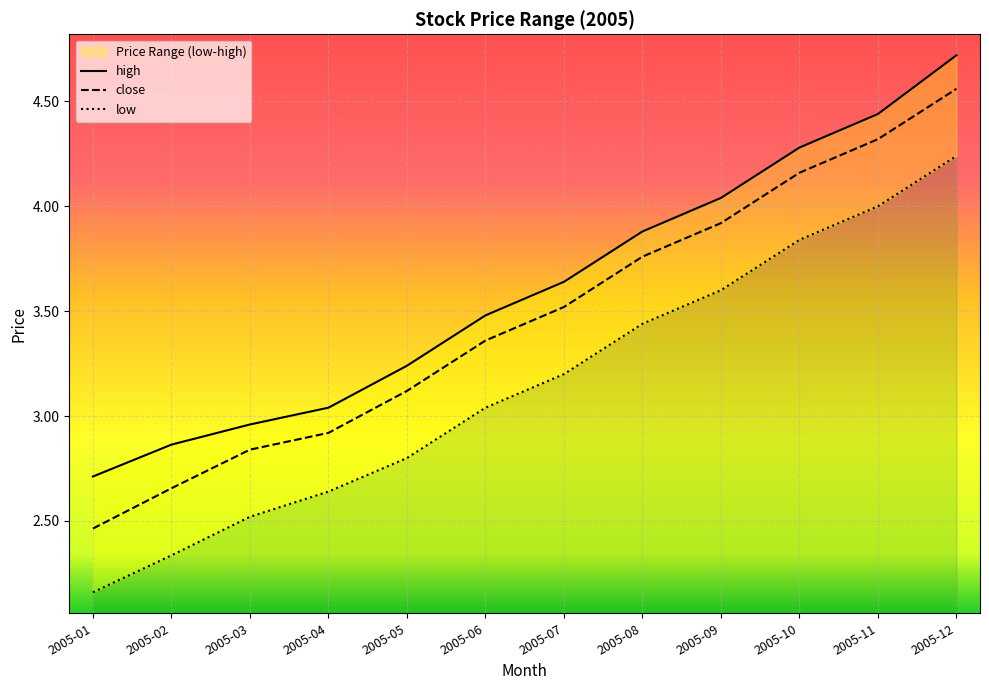

What is the difference between the low values at 2005-01 and 2005-11?

1.8